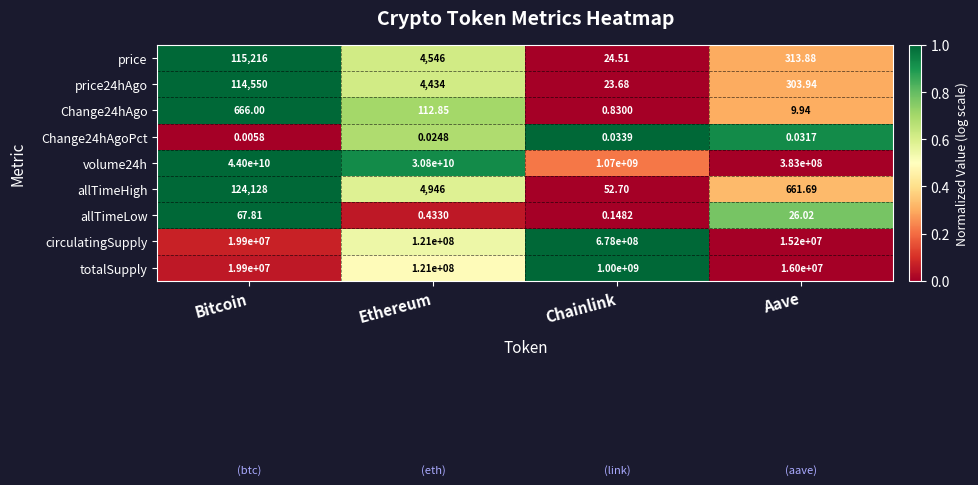

Where does the allTimeLow series first go above 26?

Bitcoin